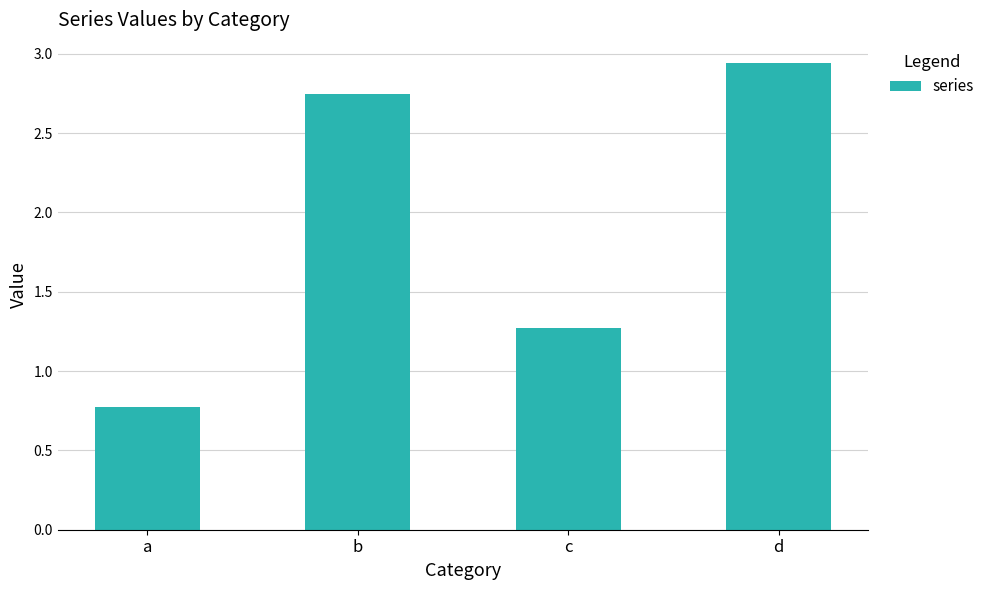

Read the value at a.

0.8